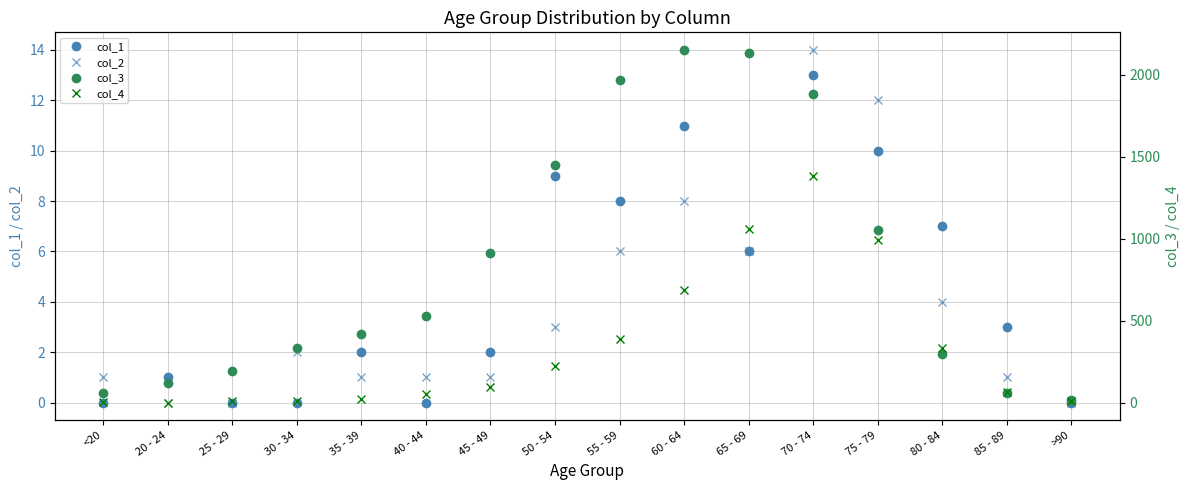

How many lines are shown in the chart?

4